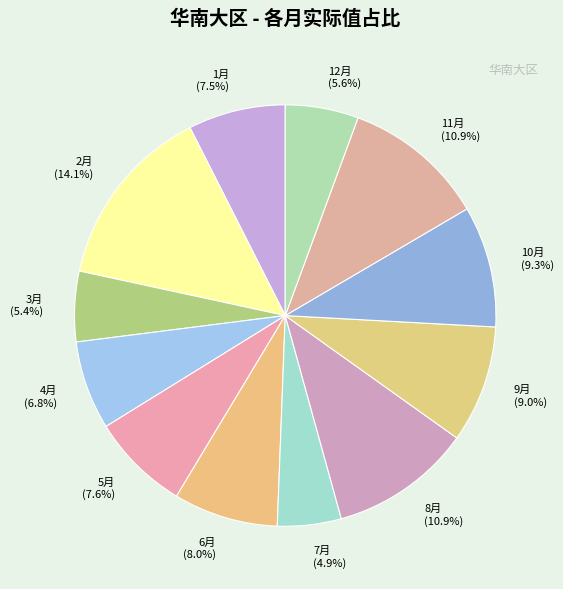

How many segments does this pie chart have?

12